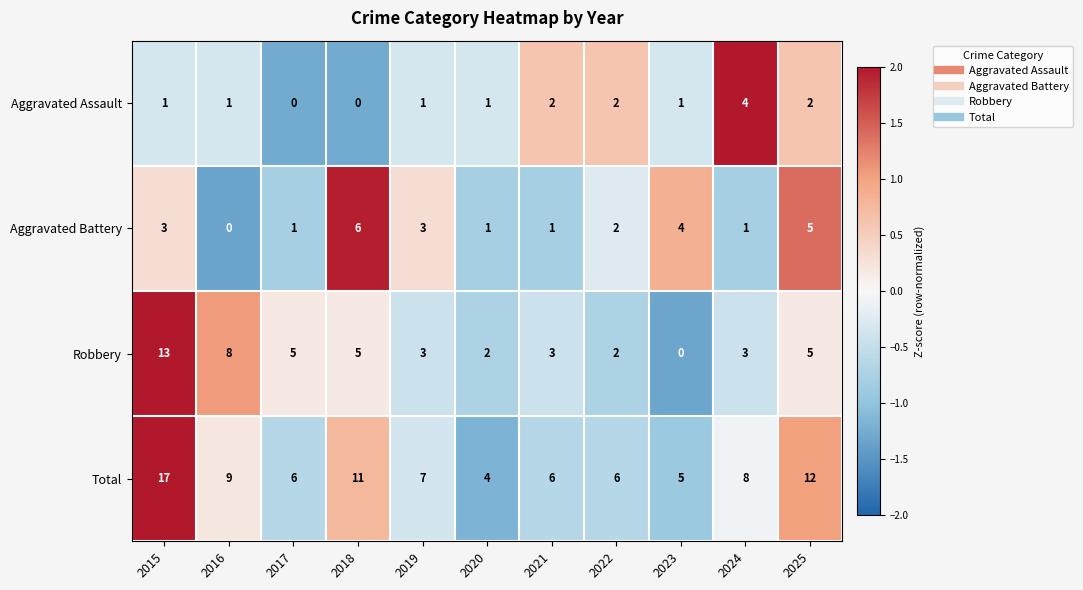

Count the Aggravated Assault values in the range 1 to 2.

8